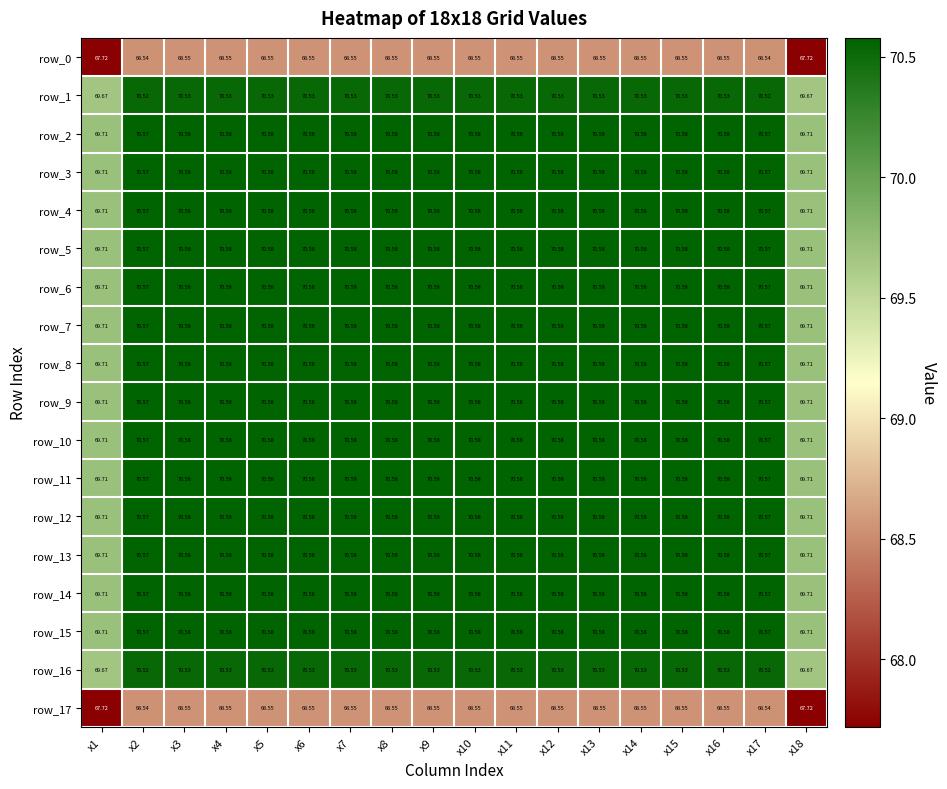

What is the sum of all row_13 values?

1268.7